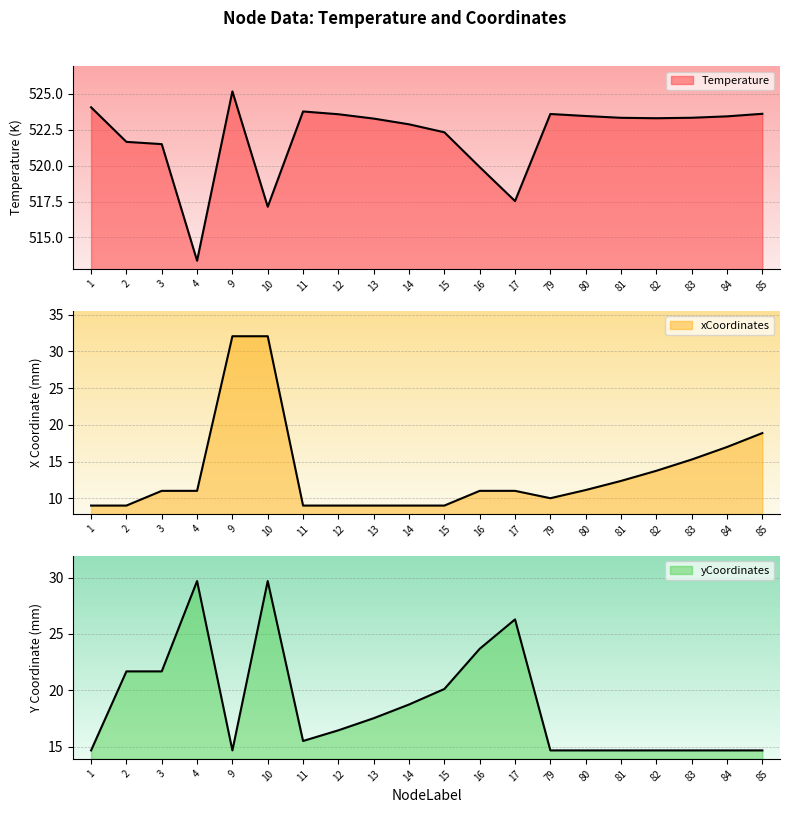

What are all the series names shown in the legend?

Temperature, xCoordinates, yCoordinates